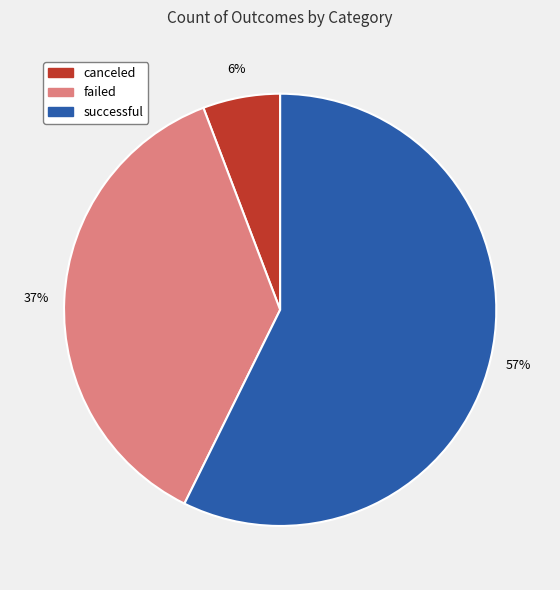

The successful slice represents 43% of the pie. True or false?

False